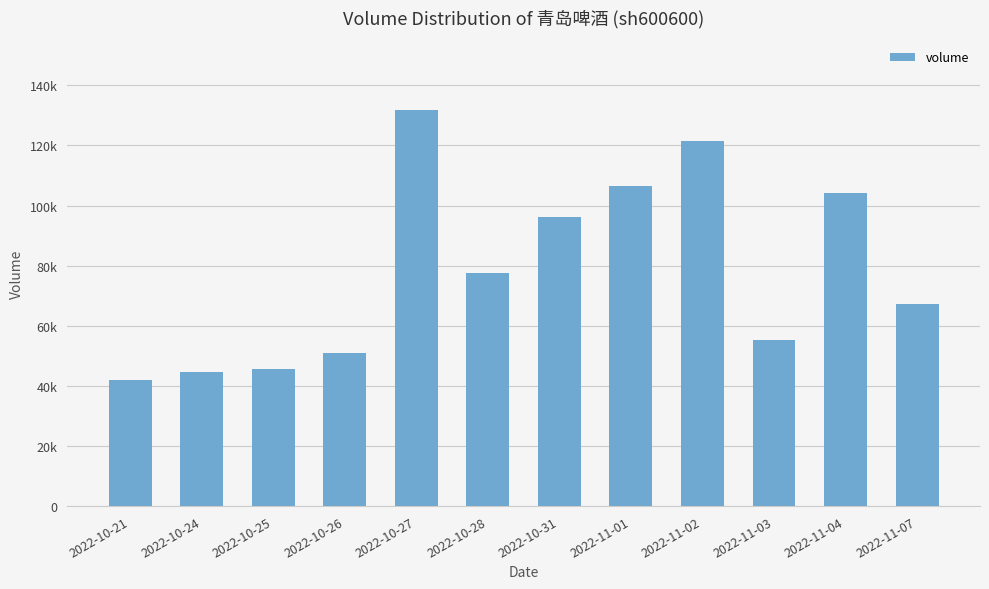

What is the approximate value at 2022-10-26, to the nearest 100?

51000